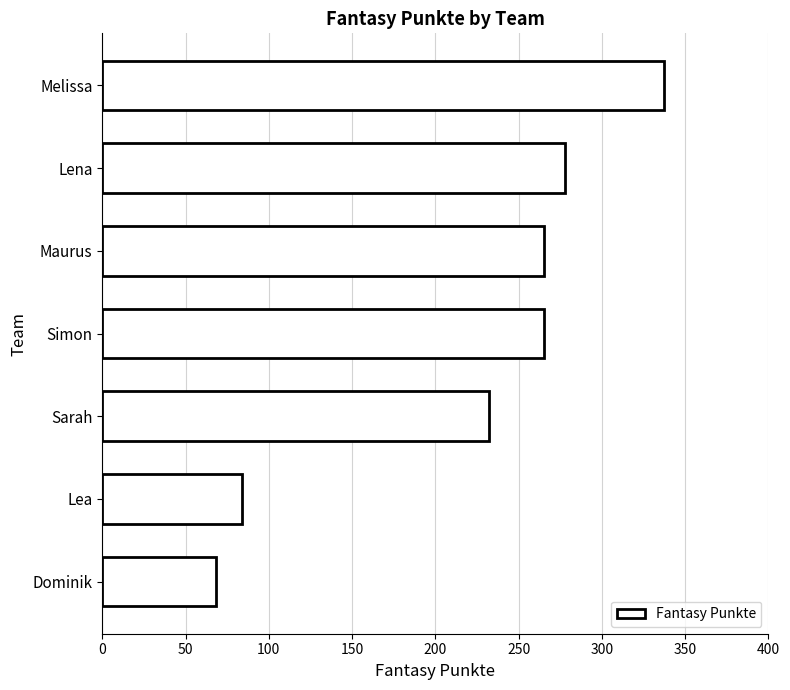

The chart shows a value of 82 at Lena. True or false?

False